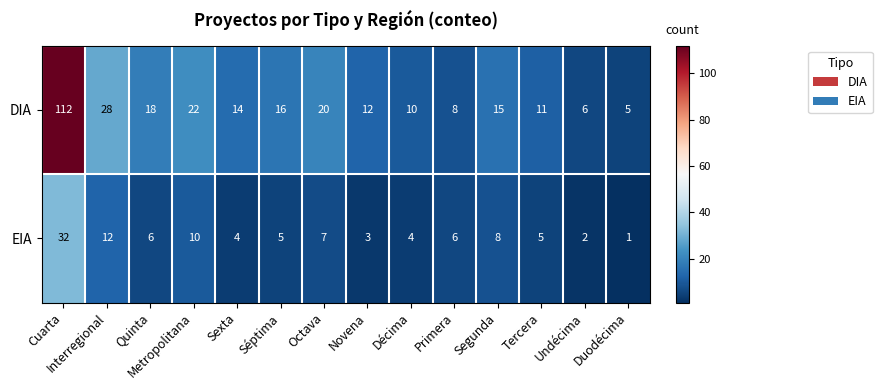

What is the sum of the DIA values at Duodécima and Séptima?

21